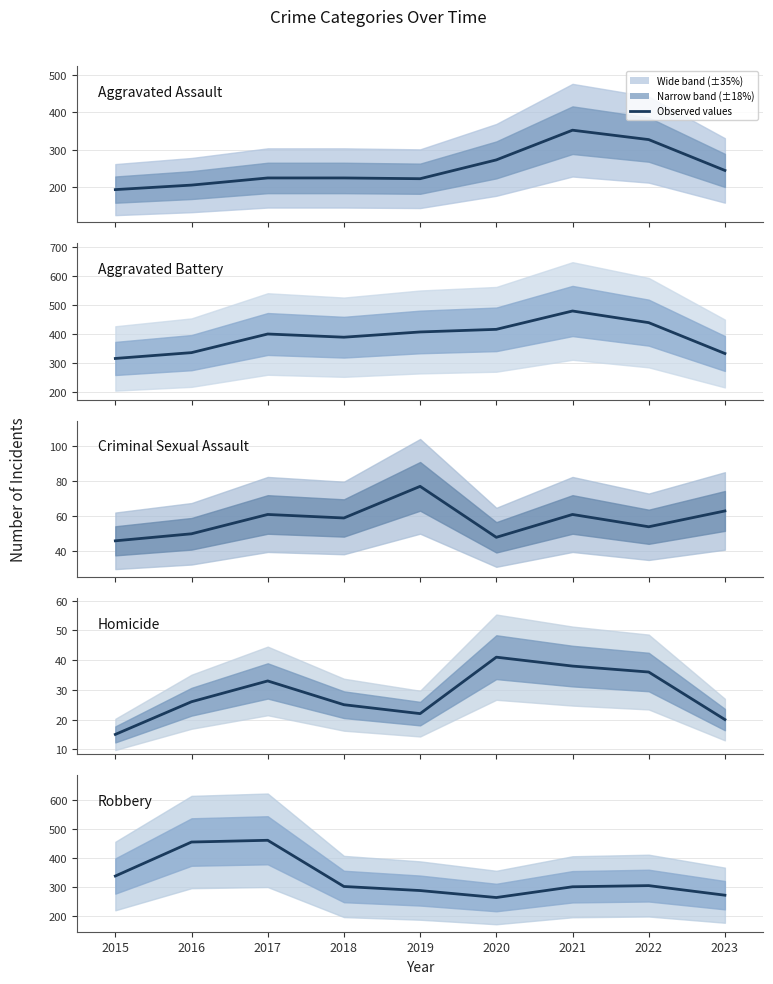

List the labels in order of Aggravated Battery value, largest first.

2021, 2022, 2020, 2019, 2017, 2018, 2016, 2023, 2015